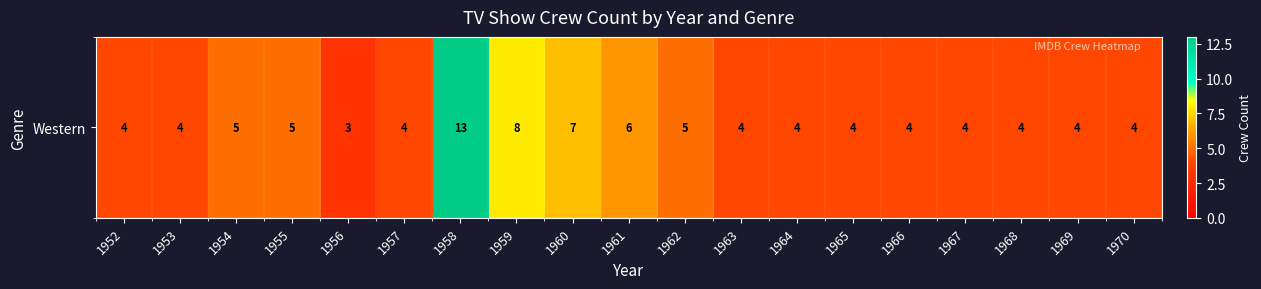

List the labels in order of value, smallest first.

1956, 1952, 1953, 1957, 1963, 1964, 1965, 1966, 1967, 1968, 1969, 1970, 1954, 1955, 1962, 1961, 1960, 1959, 1958